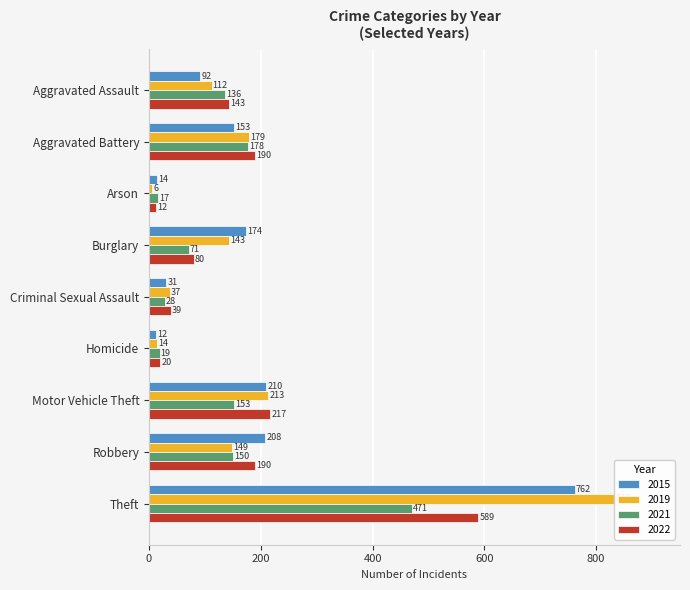

Which category has the highest value across all series?

Theft